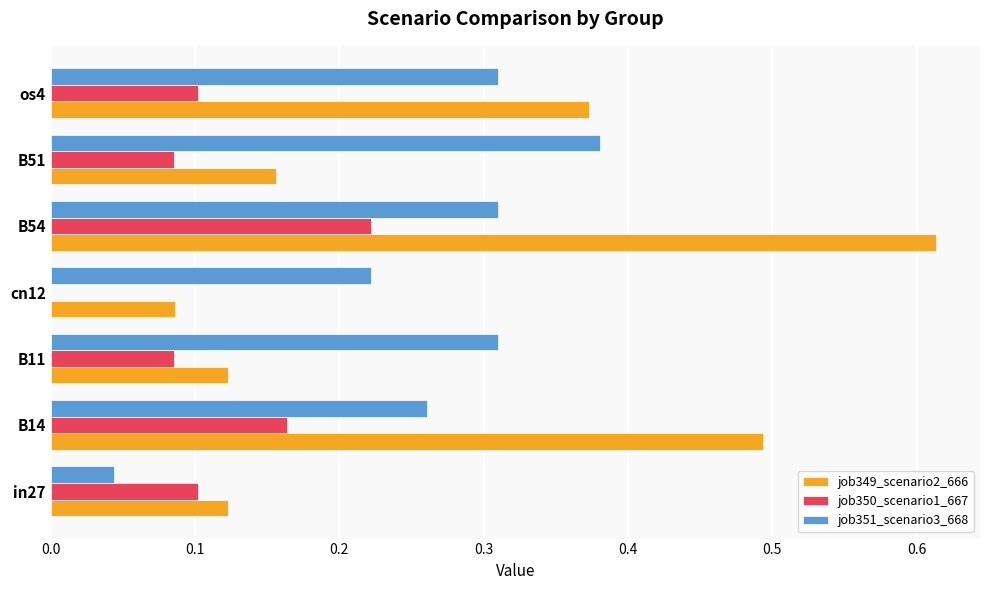

Which series has the largest total across all categories?

job349_scenario2_666